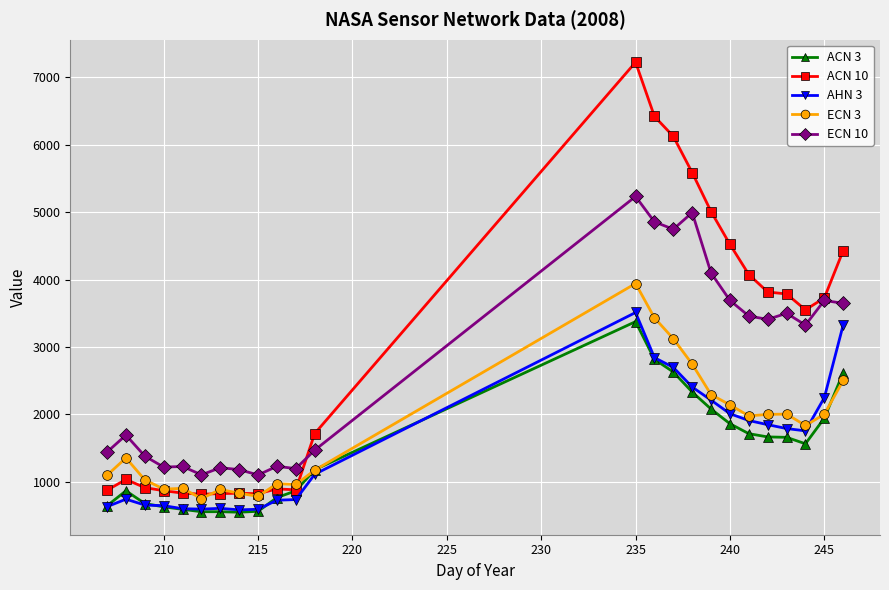

What is the highest value of the ACN 3 series?

3376.2